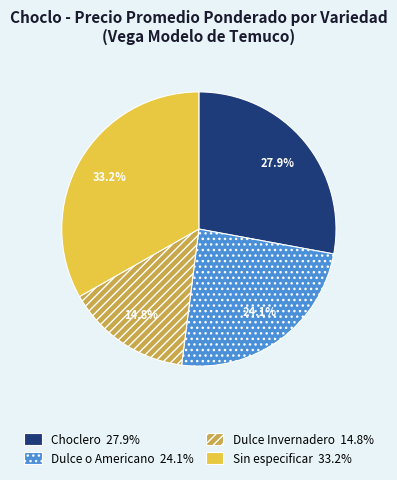

Which slice is the largest?

Sin especificar